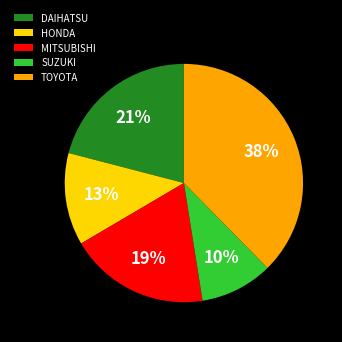

What percentage is the SUZUKI slice, to the nearest percent?

10%